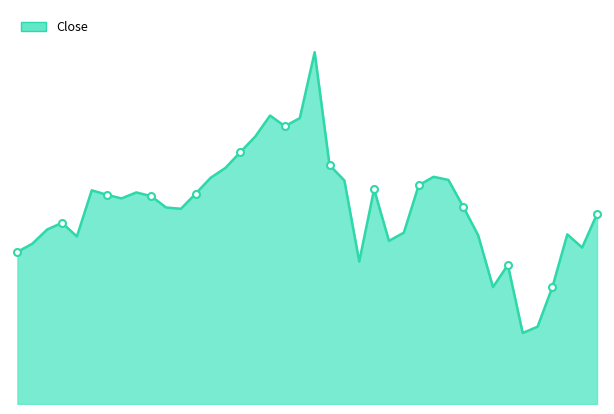

Rank the categories by value from highest to lowest.

2020-09-02, 2020-08-28, 2020-09-01, 2020-08-31, 2020-08-27, 2020-08-26, 2020-09-03, 2020-08-25, 2020-09-15, 2020-08-24, 2020-09-16, 2020-09-04, 2020-09-14, 2020-09-09, 2020-08-12, 2020-08-17, 2020-08-21, 2020-08-13, 2020-08-18, 2020-08-14, 2020-09-17, 2020-08-19, 2020-08-20, 2020-09-30, 2020-08-10, 2020-08-07, 2020-09-11, 2020-09-28, 2020-09-18, 2020-08-11, 2020-09-10, 2020-08-06, 2020-09-29, 2020-08-05, 2020-09-08, 2020-09-22, 2020-09-25, 2020-09-21, 2020-09-24, 2020-09-23